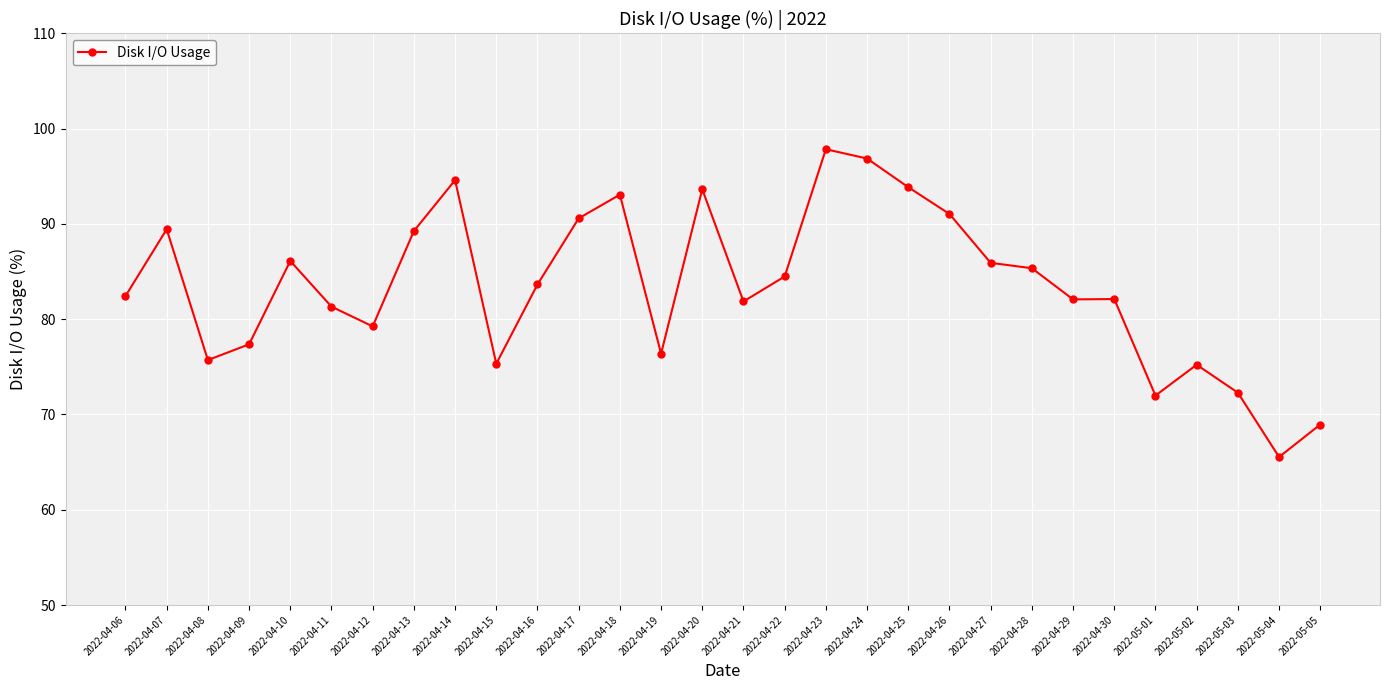

What is the label of the 21st point from the right?

2022-04-15